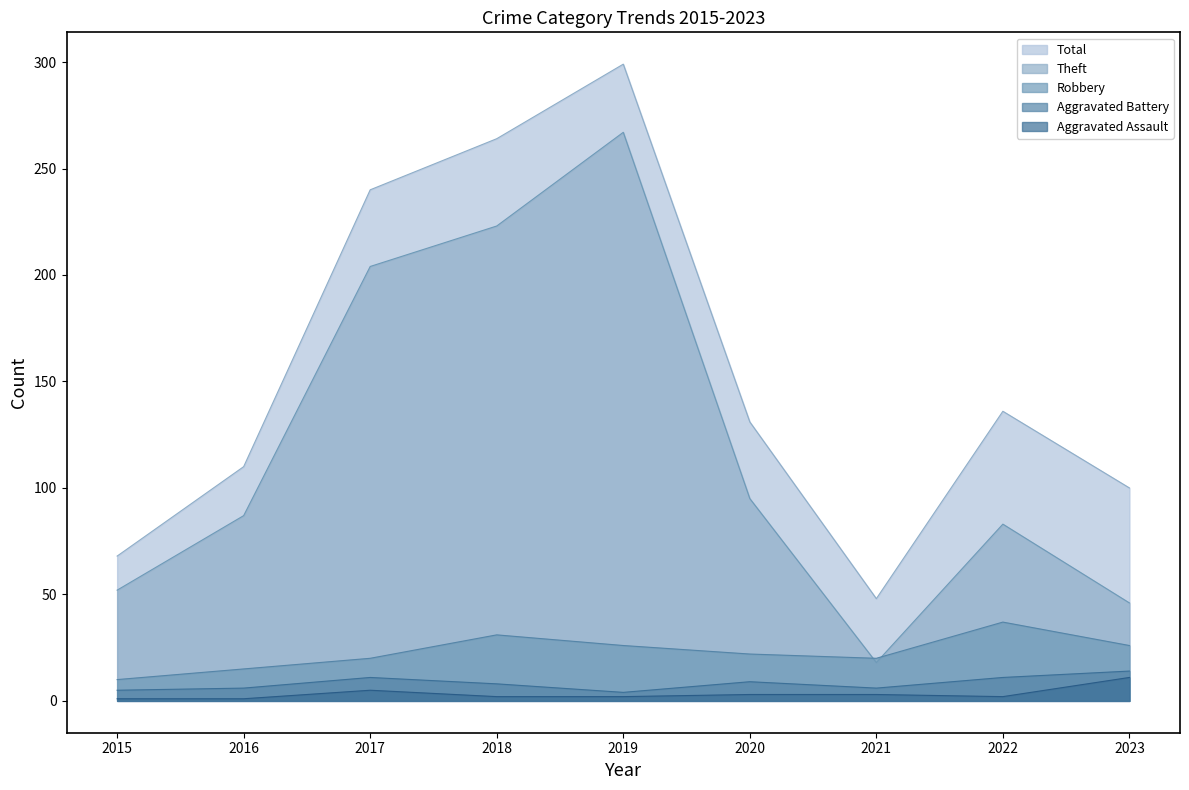

True or false: Robbery and Aggravated Assault cross at least once.

False